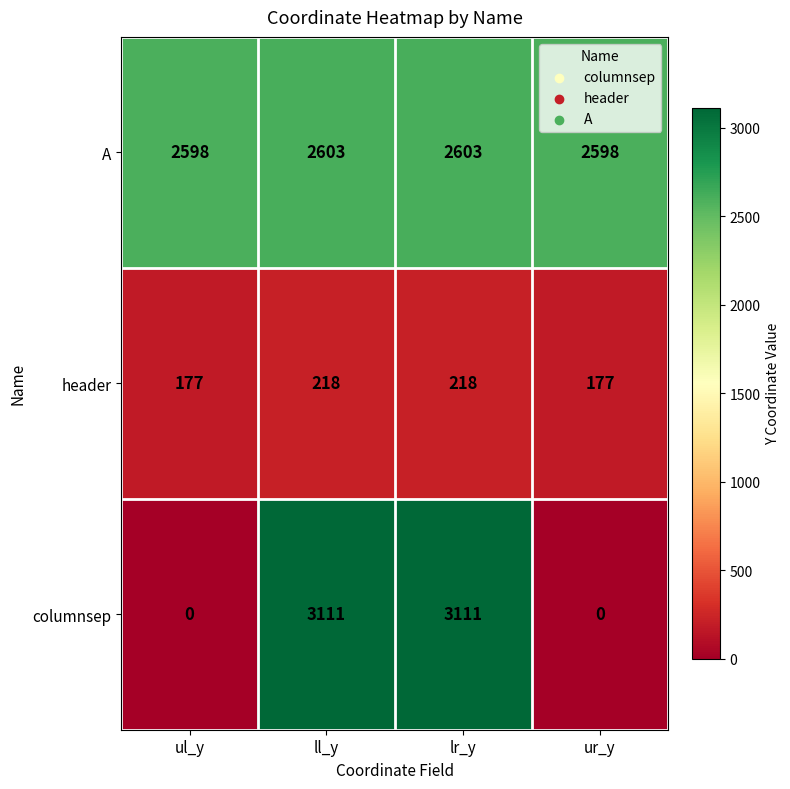

What is the total value across all series at ul_y?

2775